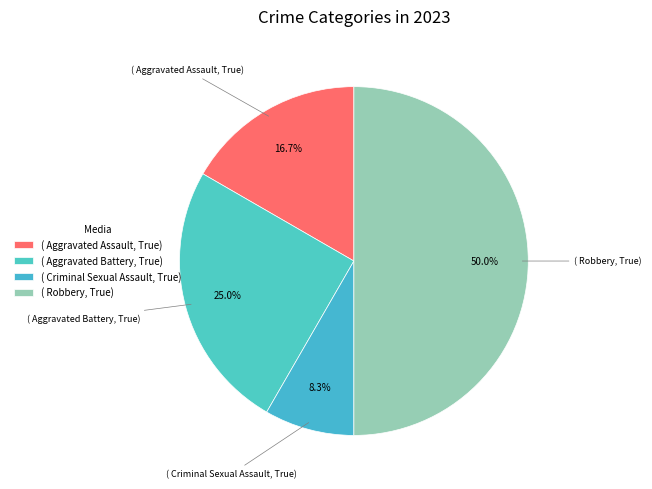

Does ( Aggravated Assault, True) represent more than half of the total?

No